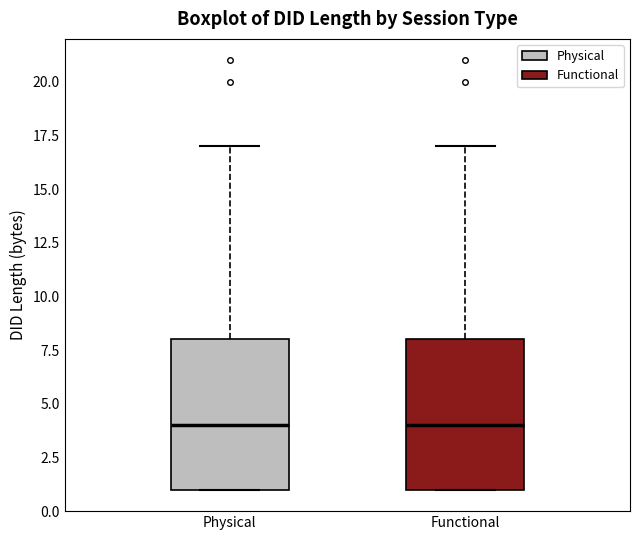

Reading left to right, transcribe this box plot: for each box, give where its median line is, the range the box spans, and where its two whiskers end, as read against the y-axis. The values are not printed on the chart, so give them approximately, as read against the axis.

Physical: median 4, box 1 to 8, whiskers 1 to 17
Functional: median 4, box 1 to 8, whiskers 1 to 17